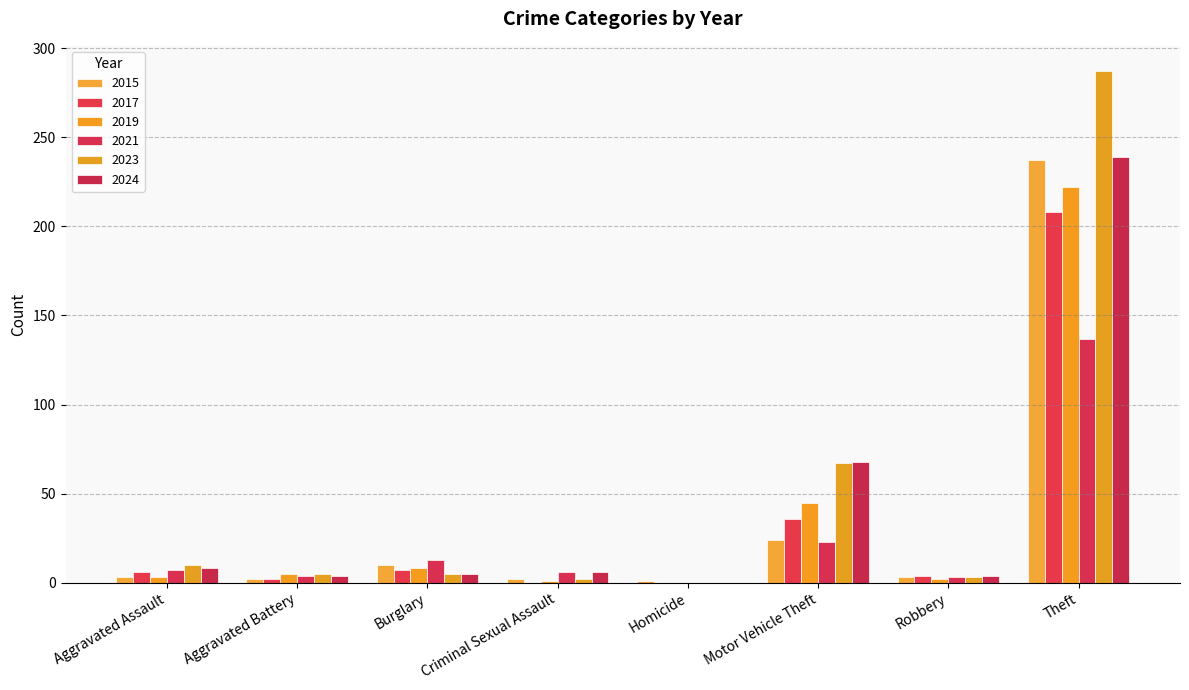

Between Aggravated Battery and Homicide, which series saw the biggest shift?

2019